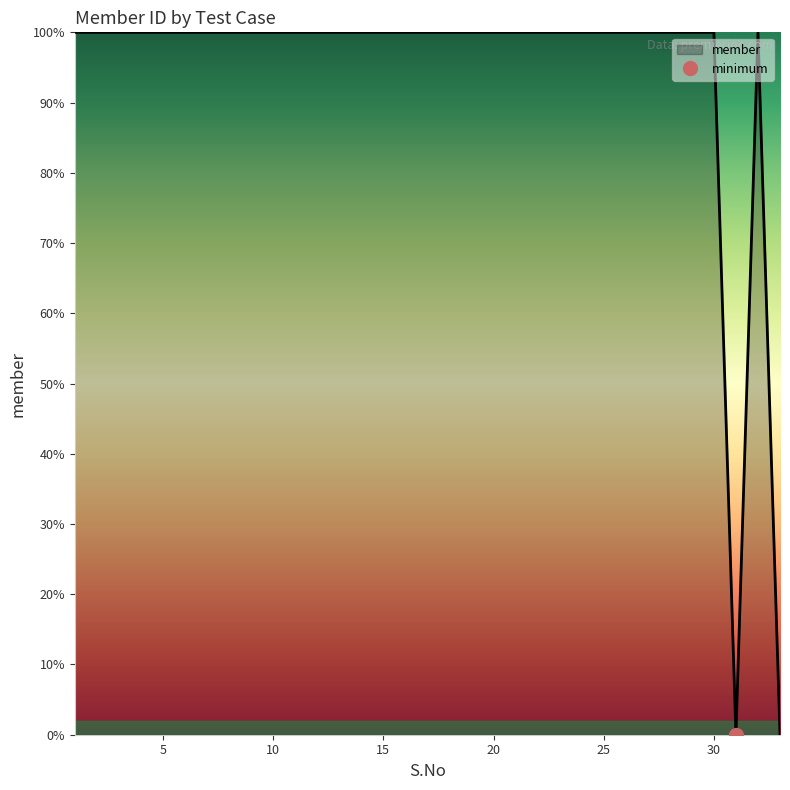

Which label corresponds to the largest value in the chart?

1